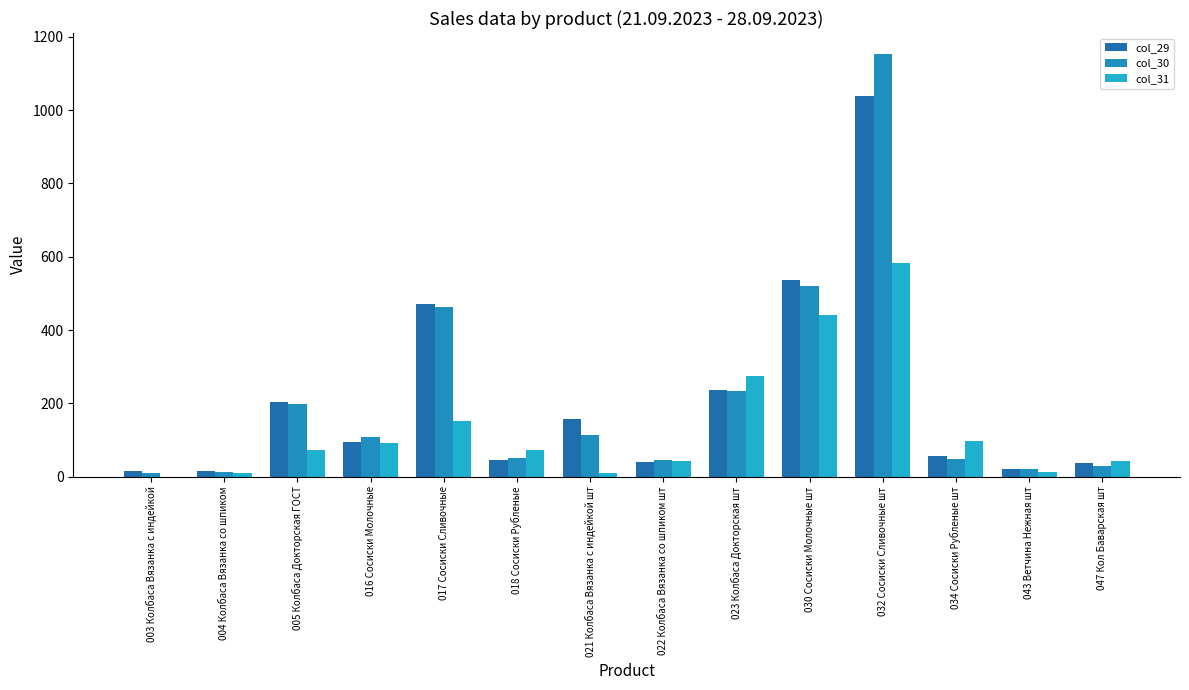

Rank the categories by col_31 value from highest to lowest.

032 Сосиски Сливочные шт, 030 Сосиски Молочные шт, 023 Колбаса Докторская шт, 017 Сосиски Сливочные, 034 Сосиски Рубленые шт, 016 Сосиски Молочные, 018 Сосиски Рубленые, 005 Колбаса Докторская ГОСТ, 022 Колбаса Вязанка со шпиком шт, 047 Кол Баварская шт, 043 Ветчина Нежная шт, 004 Колбаса Вязанка со шпиком, 021 Колбаса Вязанка с индейкой шт, 003 Колбаса Вязанка с индейкой